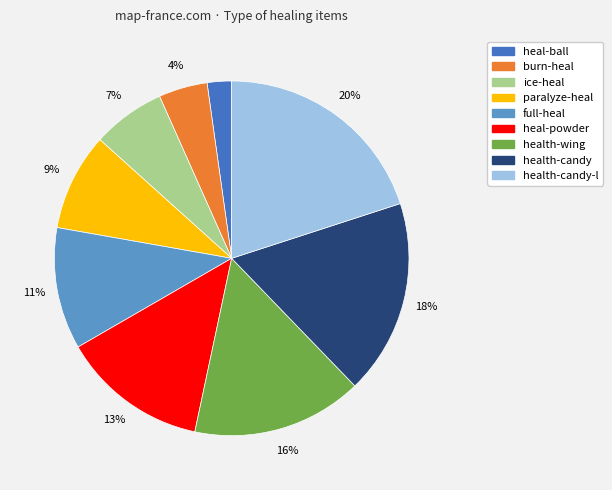

Does any single category account for the majority?

No